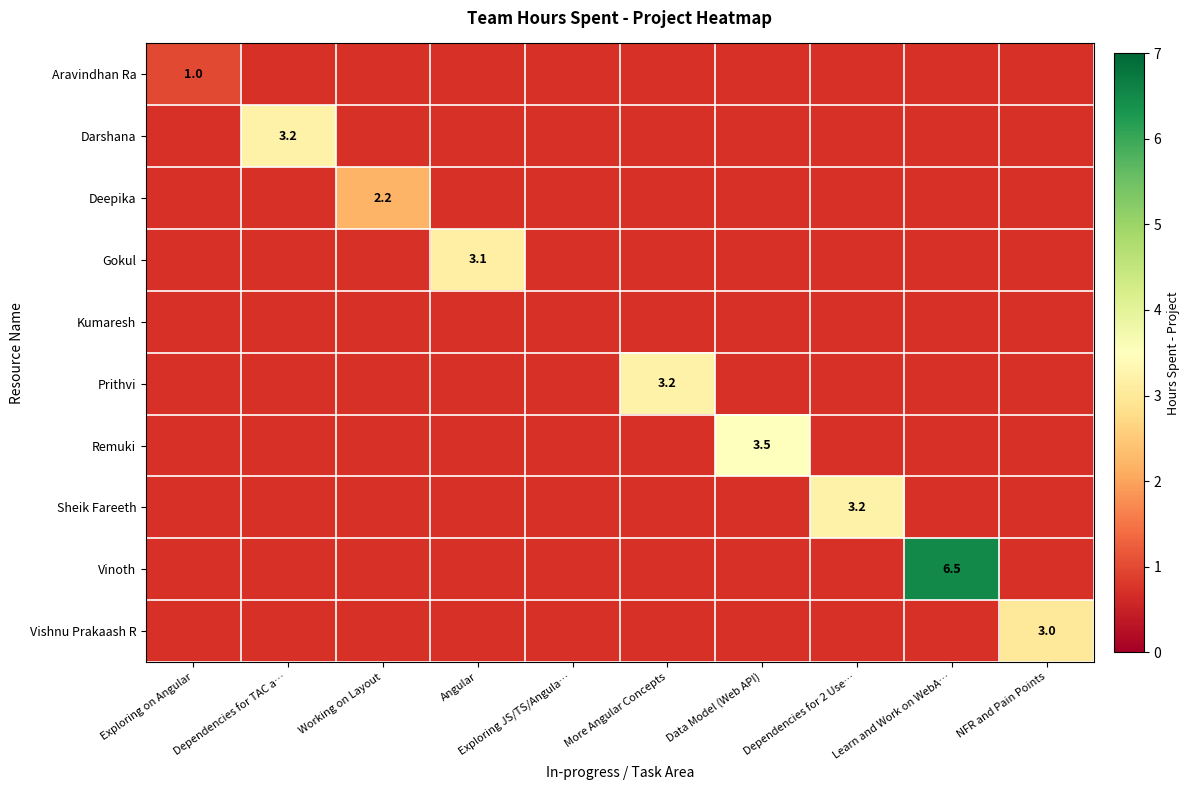

At which category does the chart reach its peak across all series?

Learn and Work on WebA…